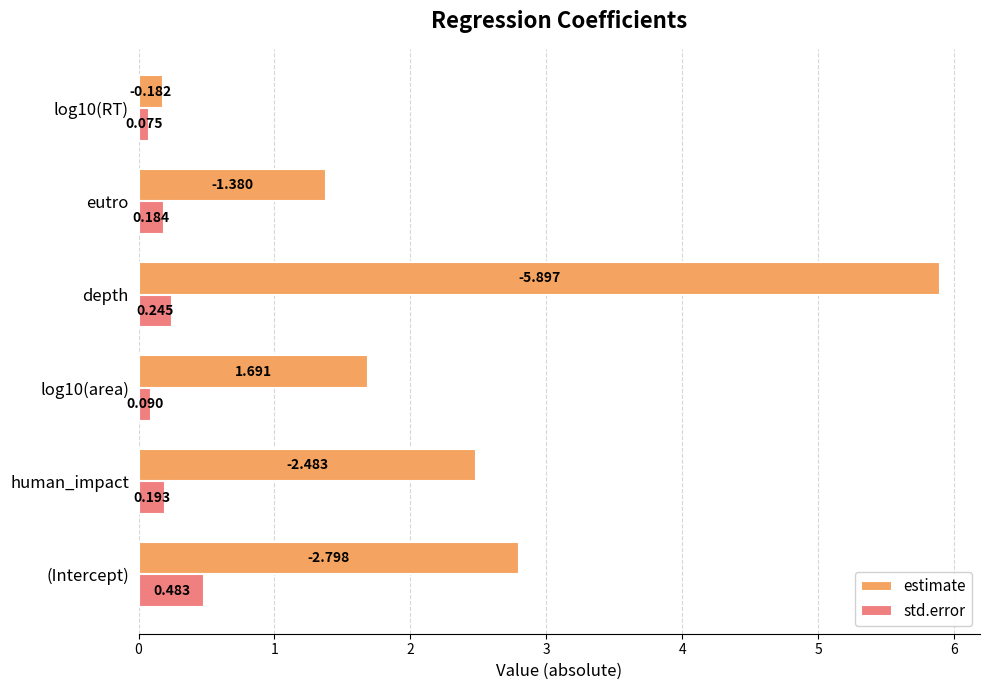

Which series changed the most between (Intercept) and log10(RT)?

estimate